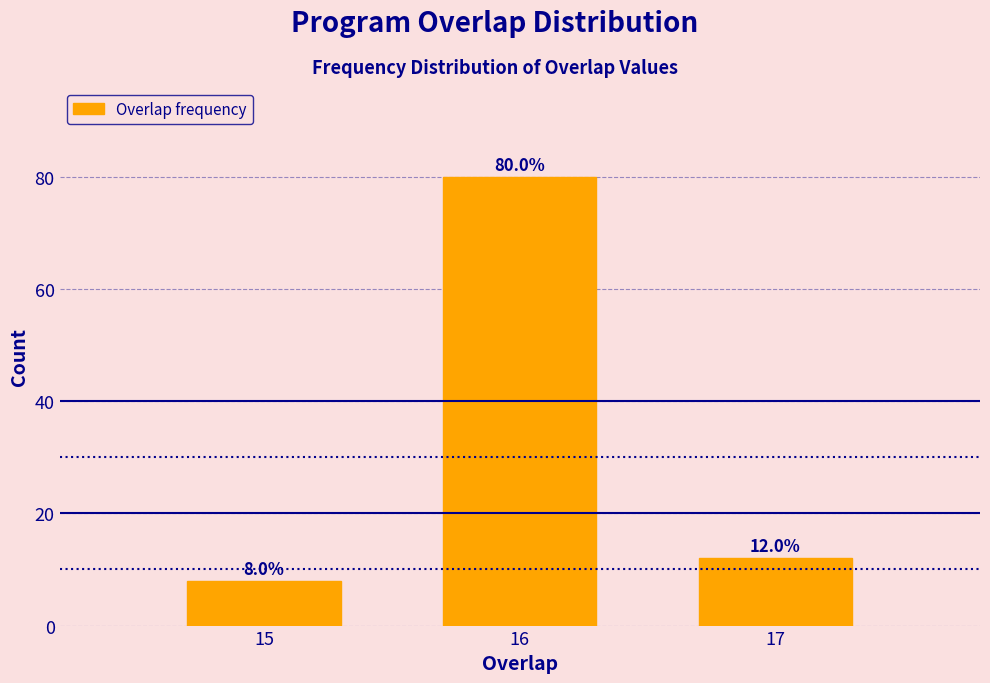

Reading left to right, transcribe all the data shown in this chart.

15=8	16=80	17=12